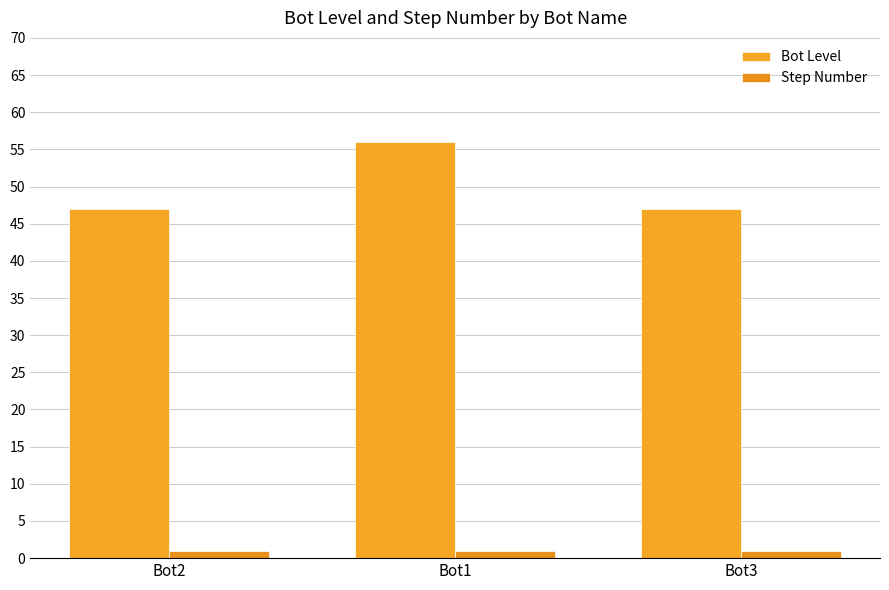

What are all the series names shown in the legend?

Bot Level, Step Number